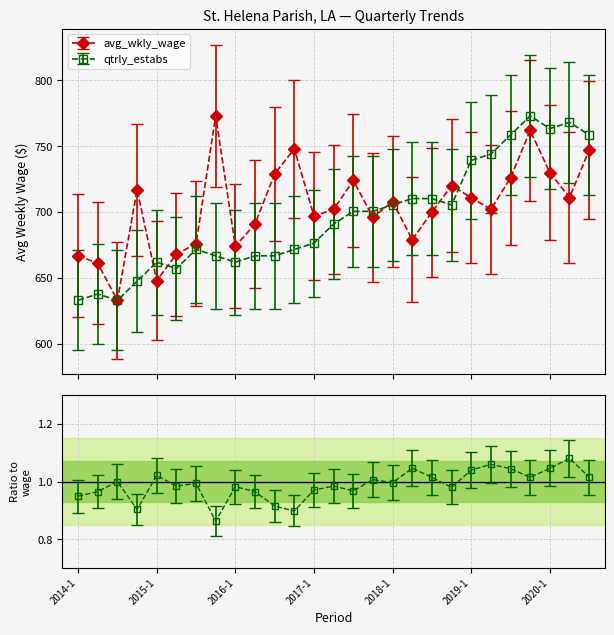

How many interior local valleys does the qtrly_estabs series have?

5